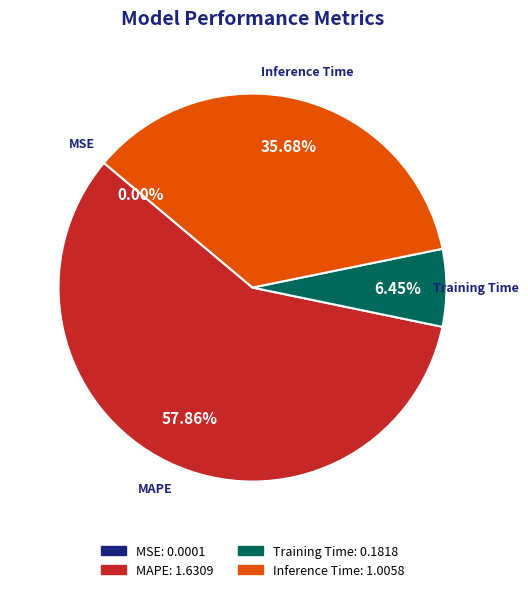

Do MAPE and Training Time together represent more than half of the pie?

Yes